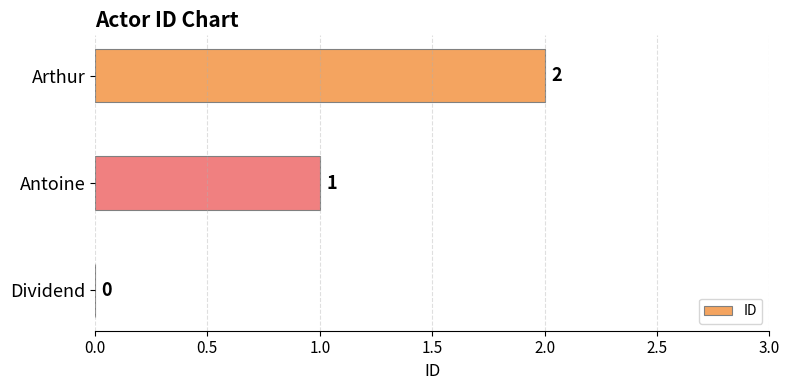

Are the bars horizontal?

Yes